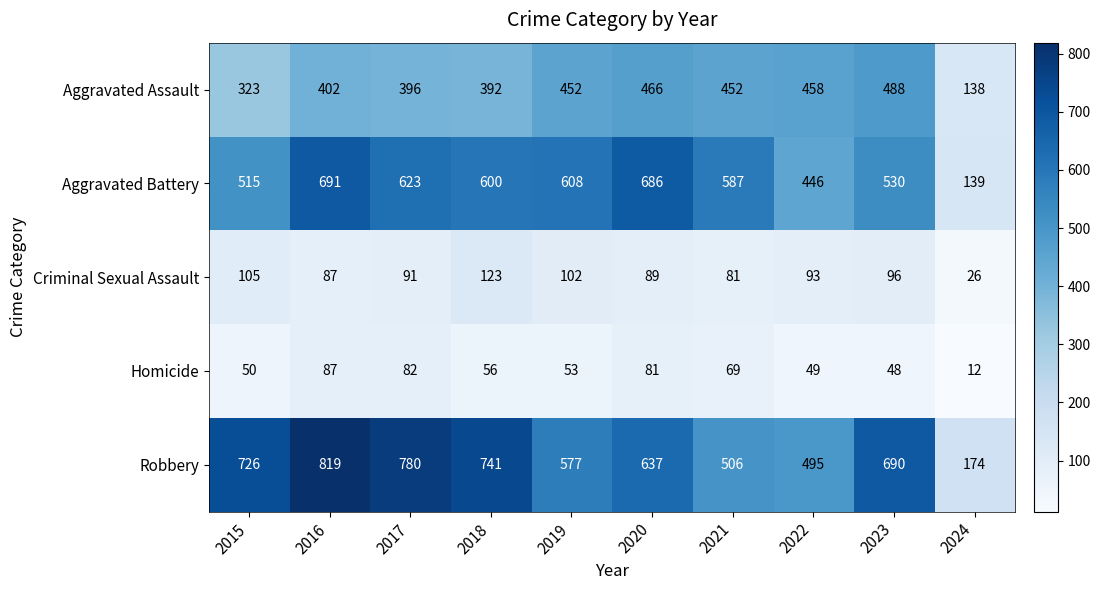

Which series has the largest total across all categories?

Robbery